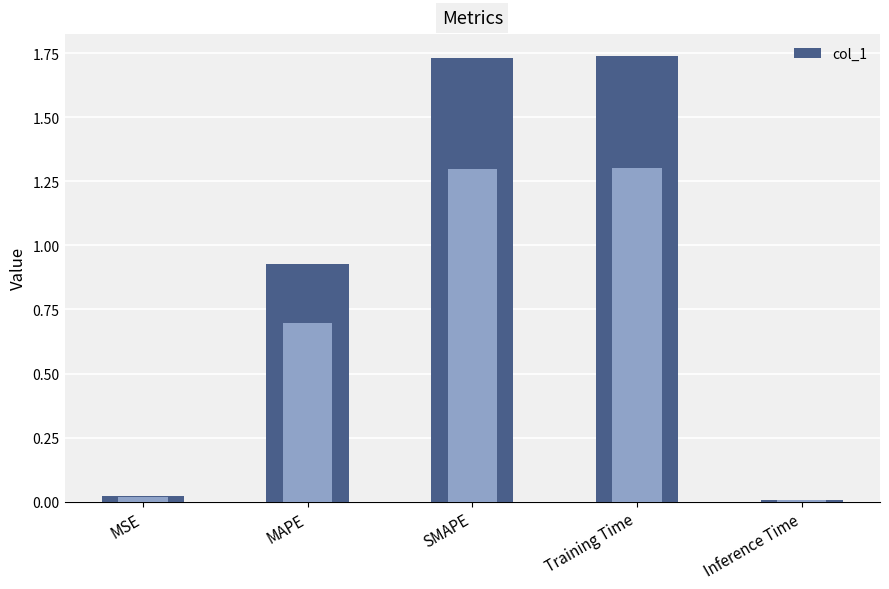

Rank the categories by value from lowest to highest.

Inference Time, MSE, MAPE, SMAPE, Training Time